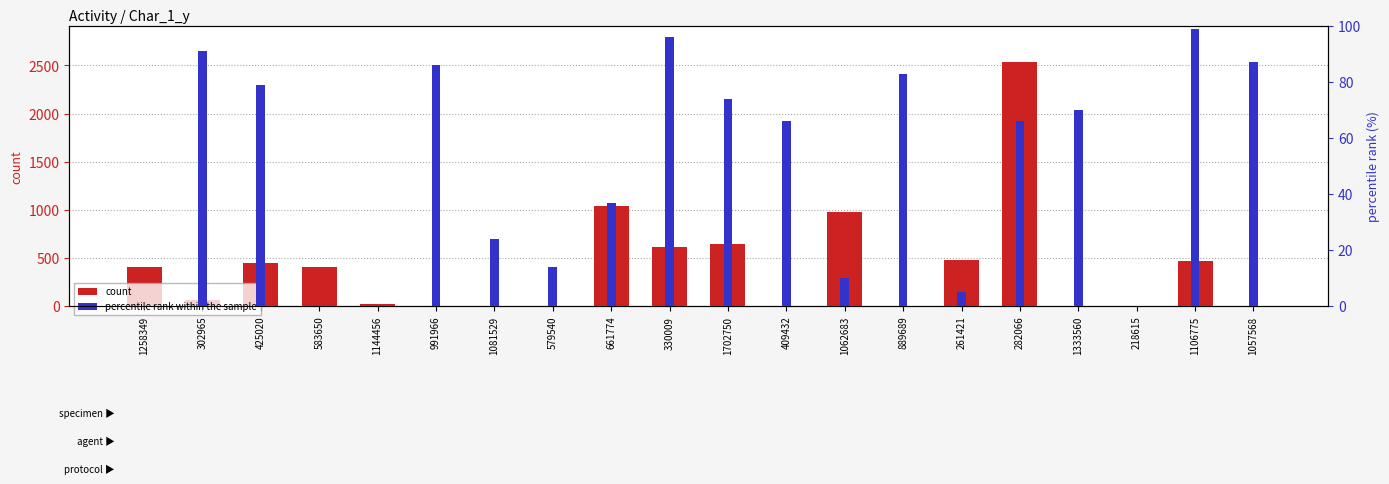

Reading right to left, transcribe all the data shown in this chart.

count: 1057568=1	1106775=474	218615=1	1333560=0	282066=2531	261421=481	889689=0	1062683=976	409432=2	1702750=649	330009=613	661774=1036	579540=0	1081529=1	991966=1	1144456=23	583650=404	425020=452	302965=61	1258349=403
percentile rank within the sample: 1057568=87	1106775=99	218615=0	1333560=70	282066=66	261421=5	889689=83	1062683=10	409432=66	1702750=74	330009=96	661774=37	579540=14	1081529=24	991966=86	1144456=0	583650=0	425020=79	302965=91	1258349=0